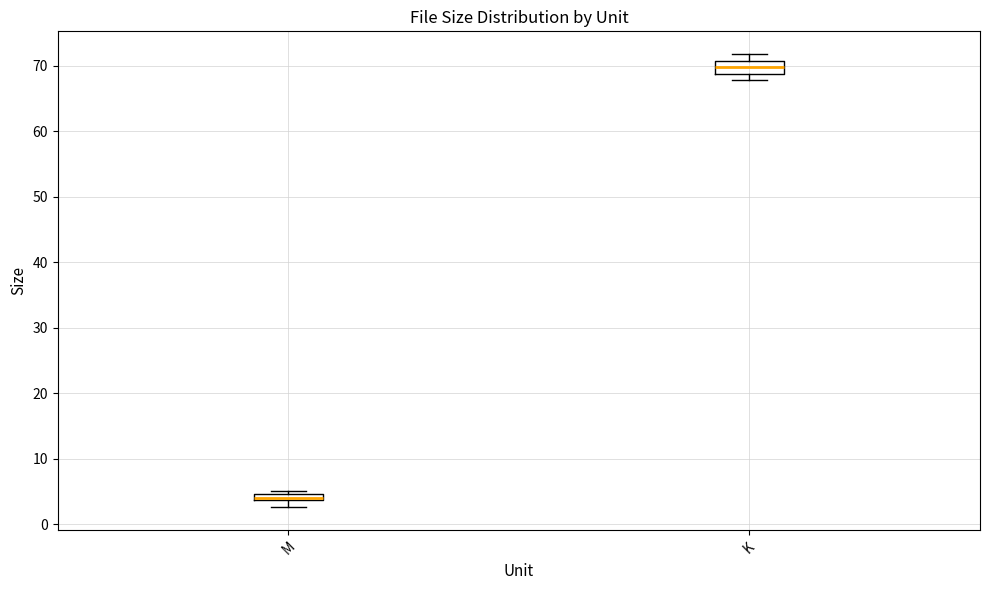

Which box is the tallest, from its lower edge to its upper edge?

K